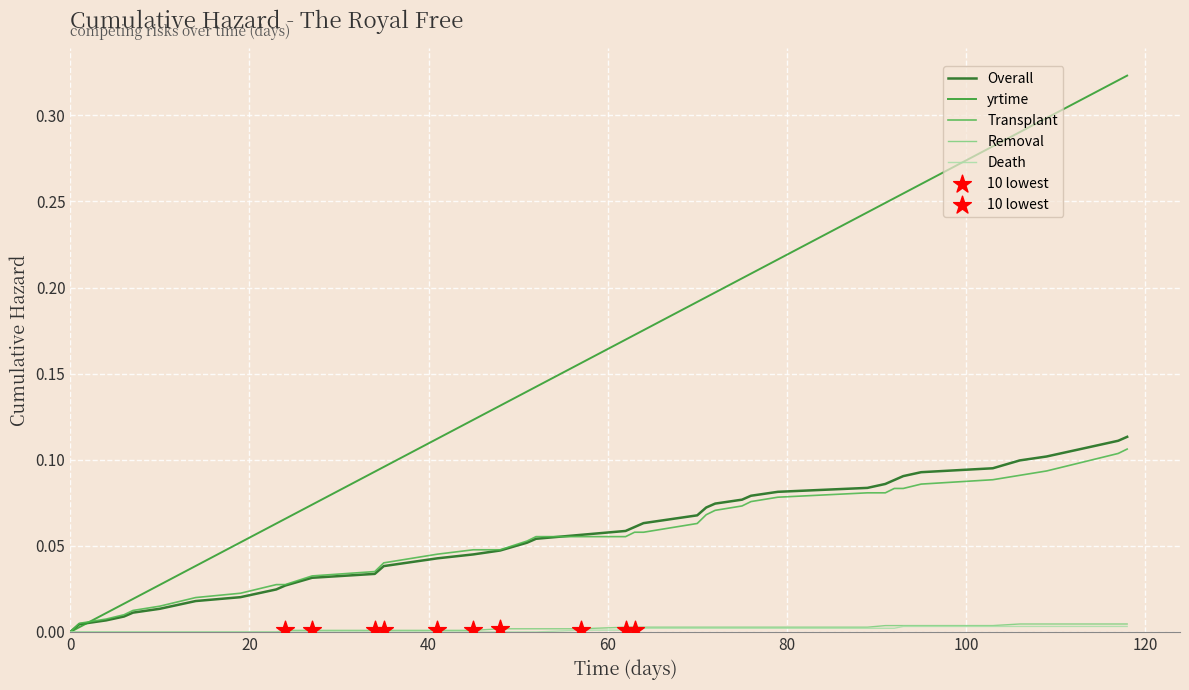

Which series has the largest total across all categories?

yrtime